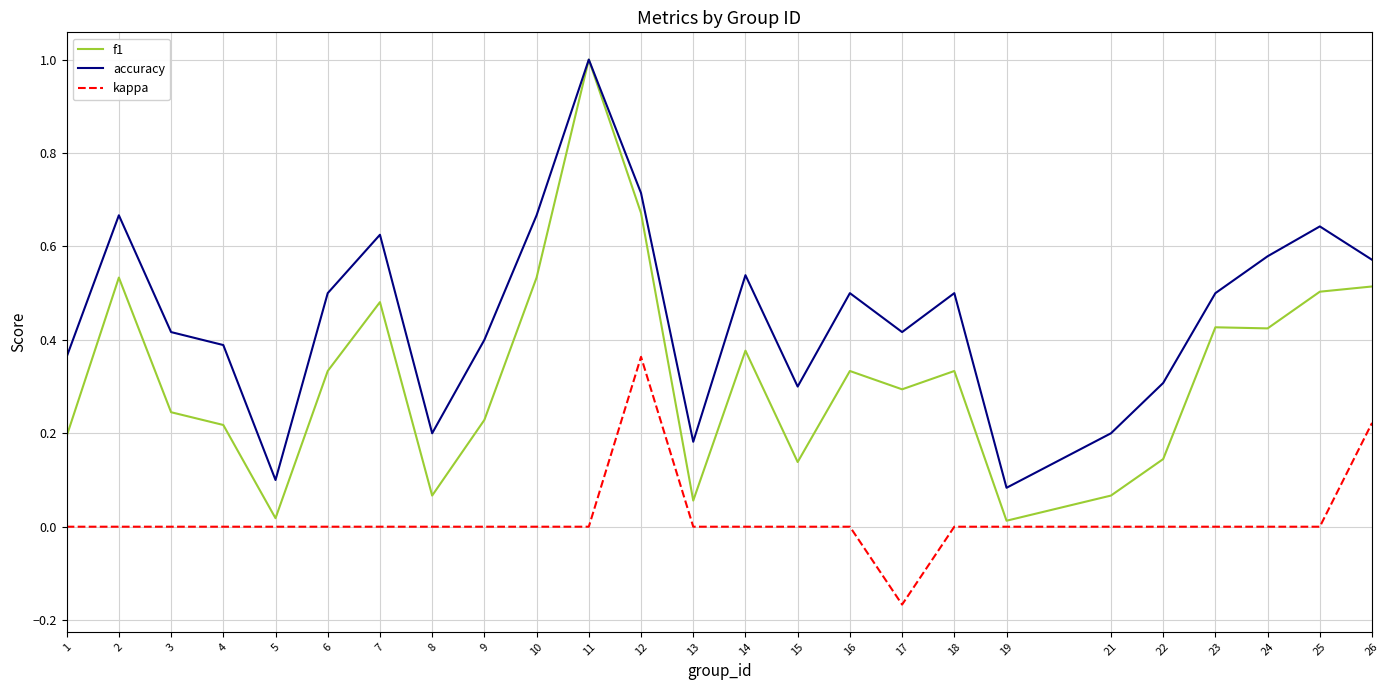

Between 3 and 8, which series saw the biggest shift?

accuracy